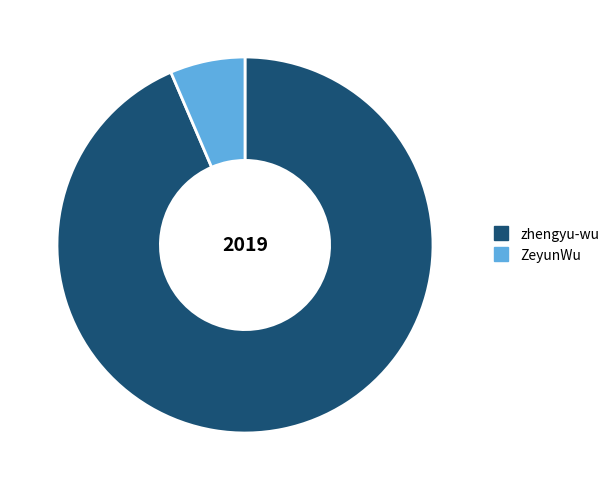

Rank the categories by value from lowest to highest.

ZeyunWu, zhengyu-wu